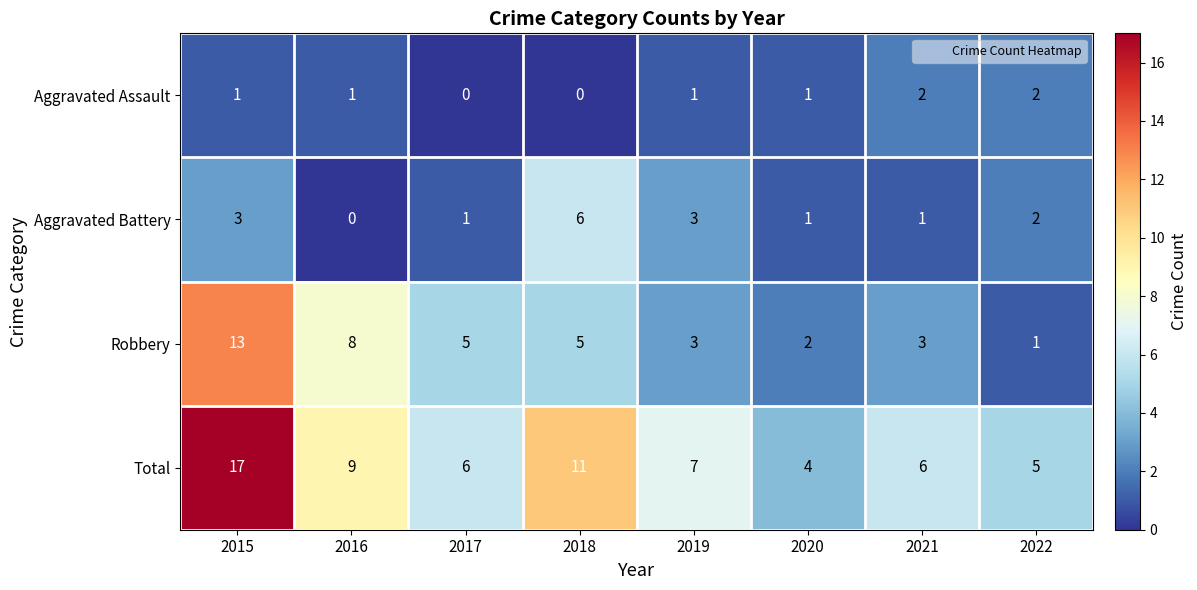

Which label corresponds to the largest value in the chart?

2015